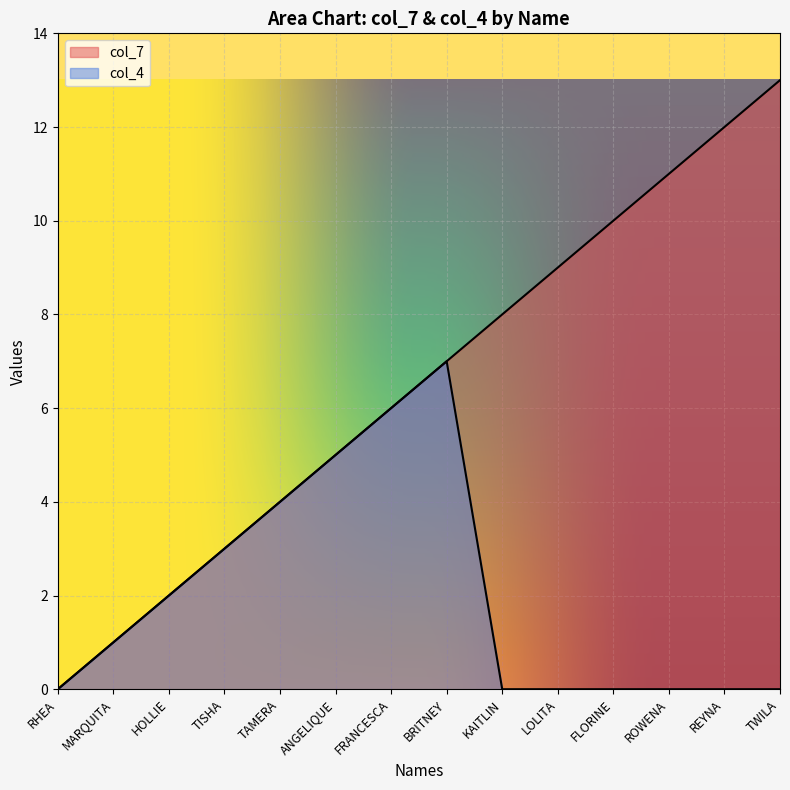

True or false: col_7 has more than 2 points higher than both neighbors.

False